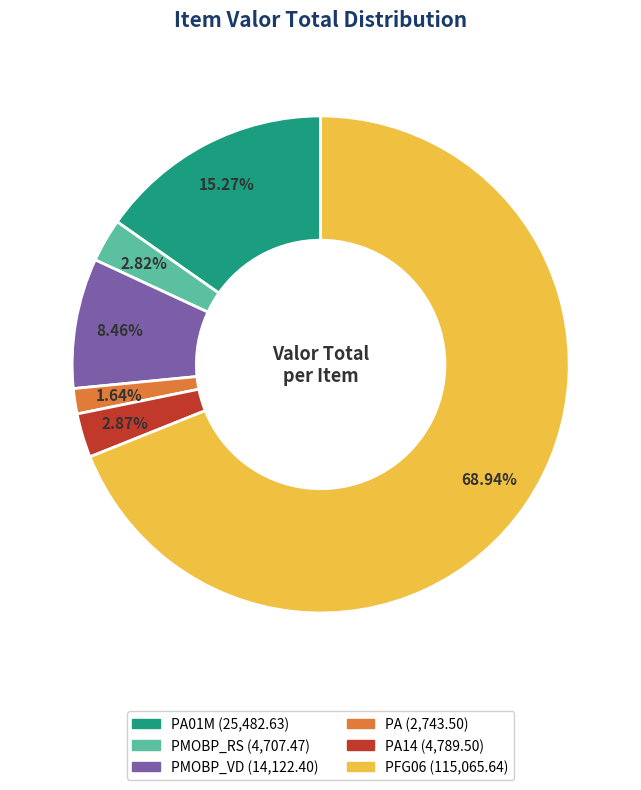

Is there a majority slice in this chart?

Yes